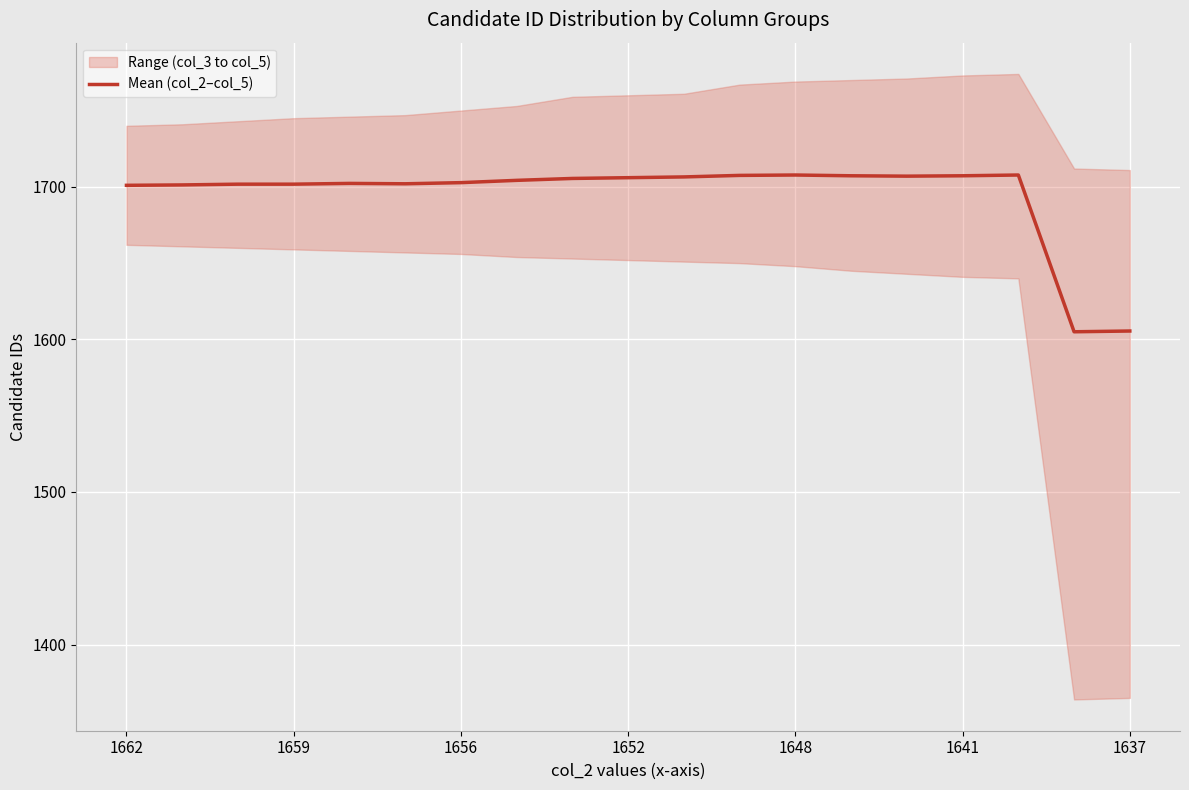

What is the maximum value for Mean (col_2–col_5)?

1707.8